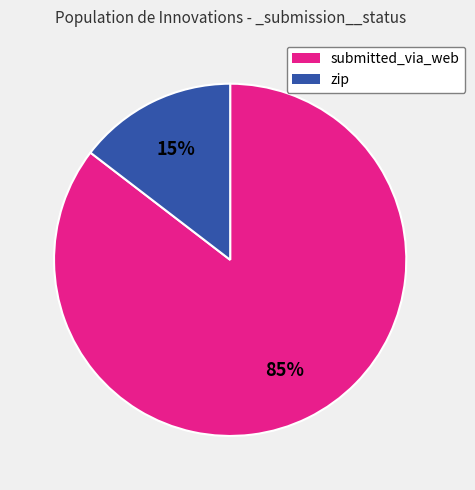

To the nearest percent, what is the combined percentage of submitted_via_web and zip?

100%